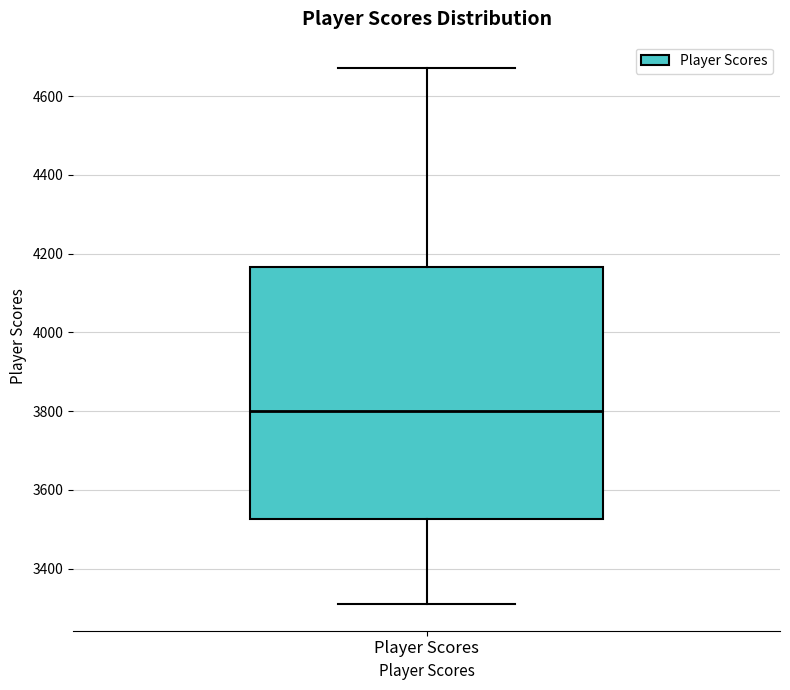

Transcribe this box plot: give where the median line is, the range the box spans, and where the two whiskers end, as read against the y-axis. The values are not printed on the chart, so give them approximately, as read against the axis.

median 3800, box 3520 to 4160, whiskers 3320 to 4680